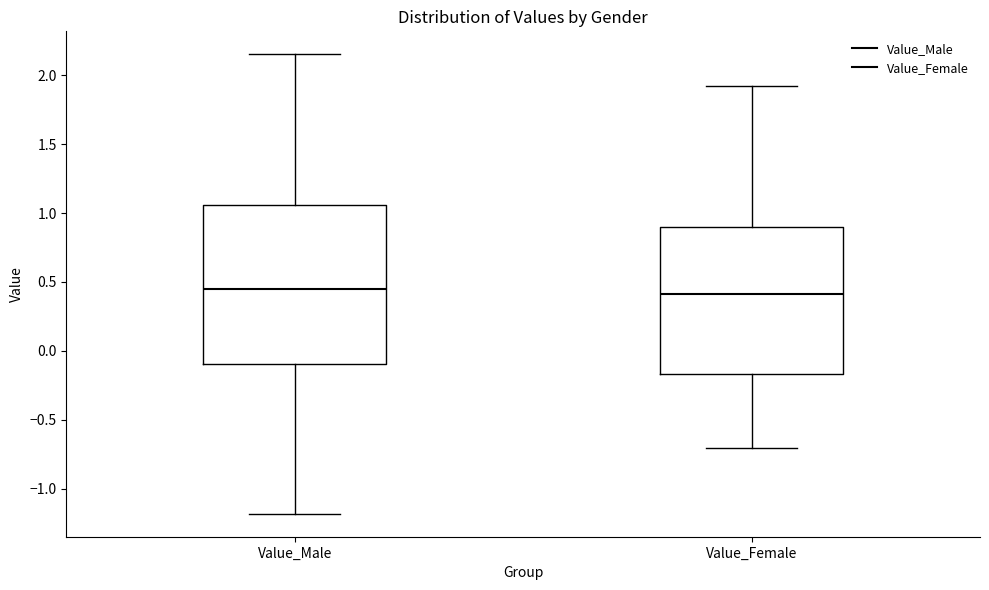

Reading left to right, transcribe this box plot: for each box, give where its median line is, the range the box spans, and where its two whiskers end, as read against the y-axis. The values are not printed on the chart, so give them approximately, as read against the axis.

Value_Male: median 0.45, box -0.10 to 1.05, whiskers -1.20 to 2.15
Value_Female: median 0.40, box -0.15 to 0.90, whiskers -0.70 to 1.90